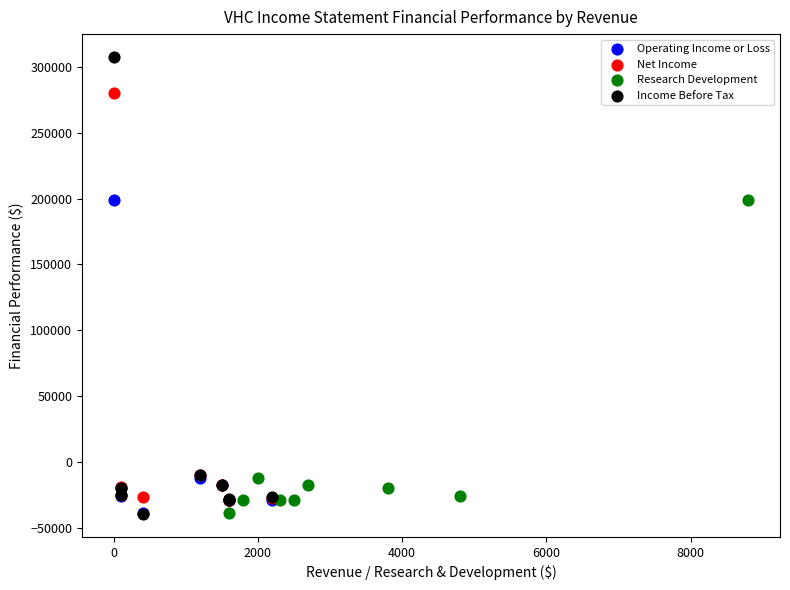

What are all the series names shown in the legend?

Operating Income or Loss, Net Income, Research Development, Income Before Tax